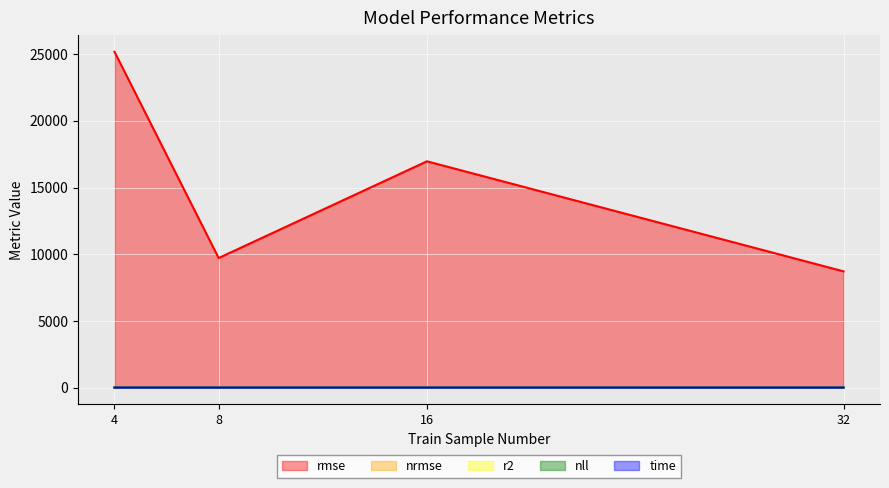

Where is r2 nearest to the value 0?

4